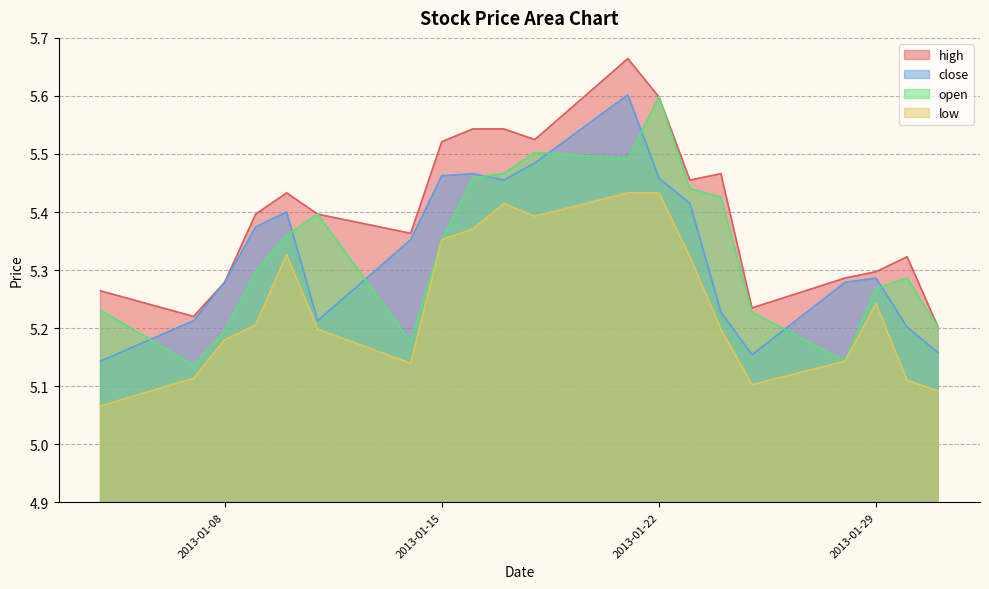

At which category does the chart reach its peak across all series?

2013-01-21